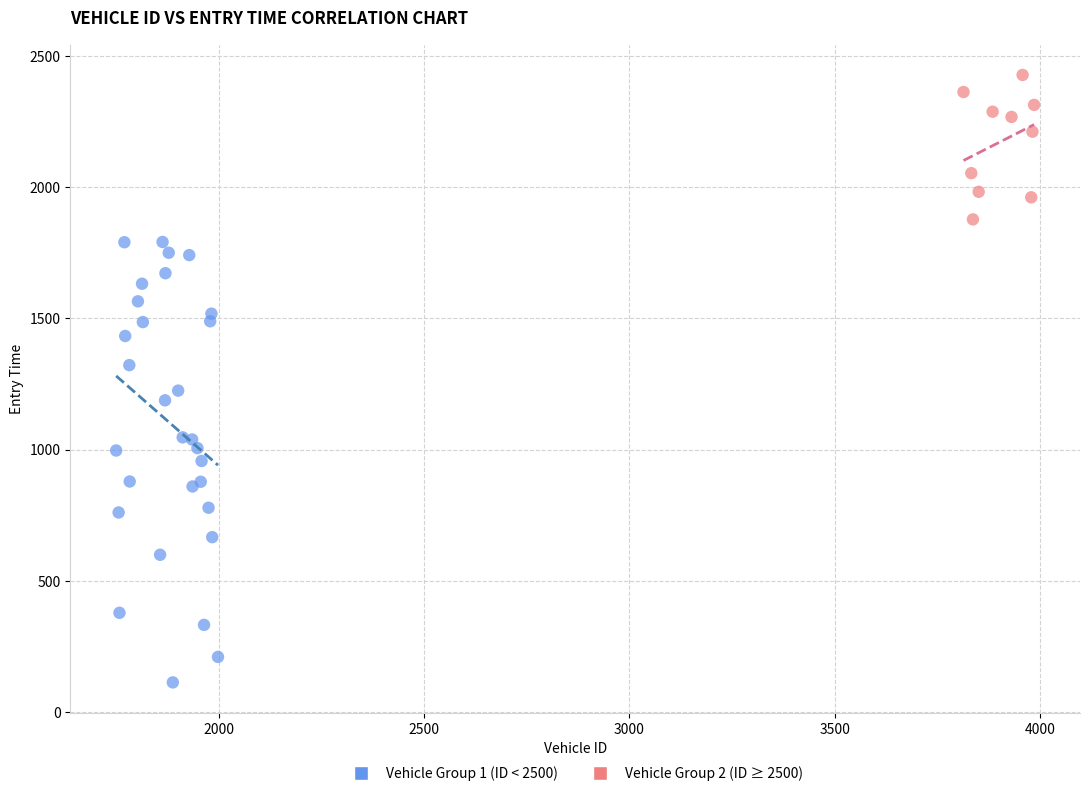

Which series reaches the maximum Y coordinate?

Vehicle Group 2 (ID ≥ 2500)